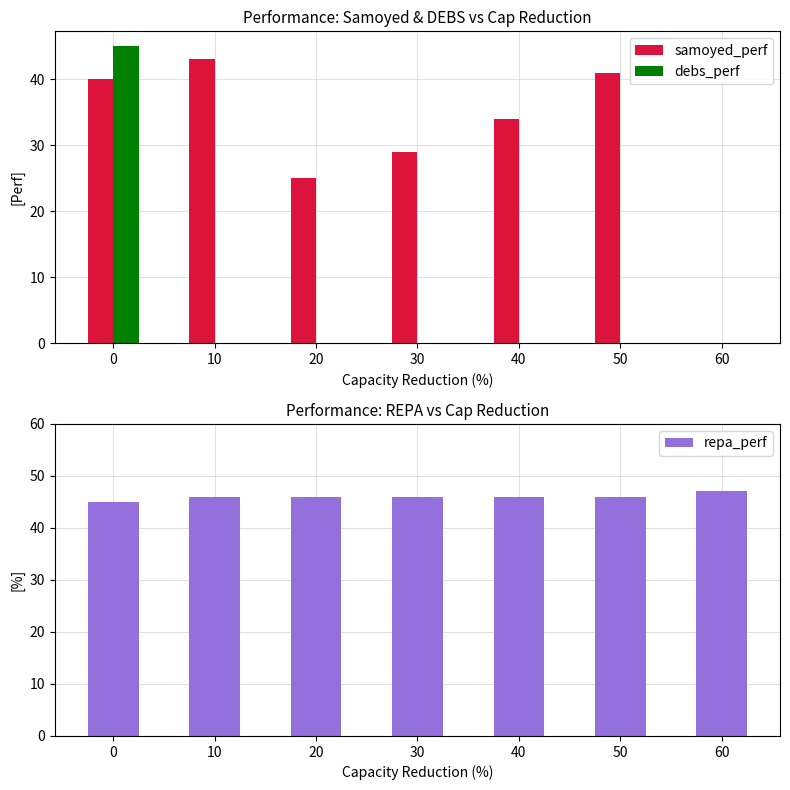

How many values in samoyed_perf are above zero?

6